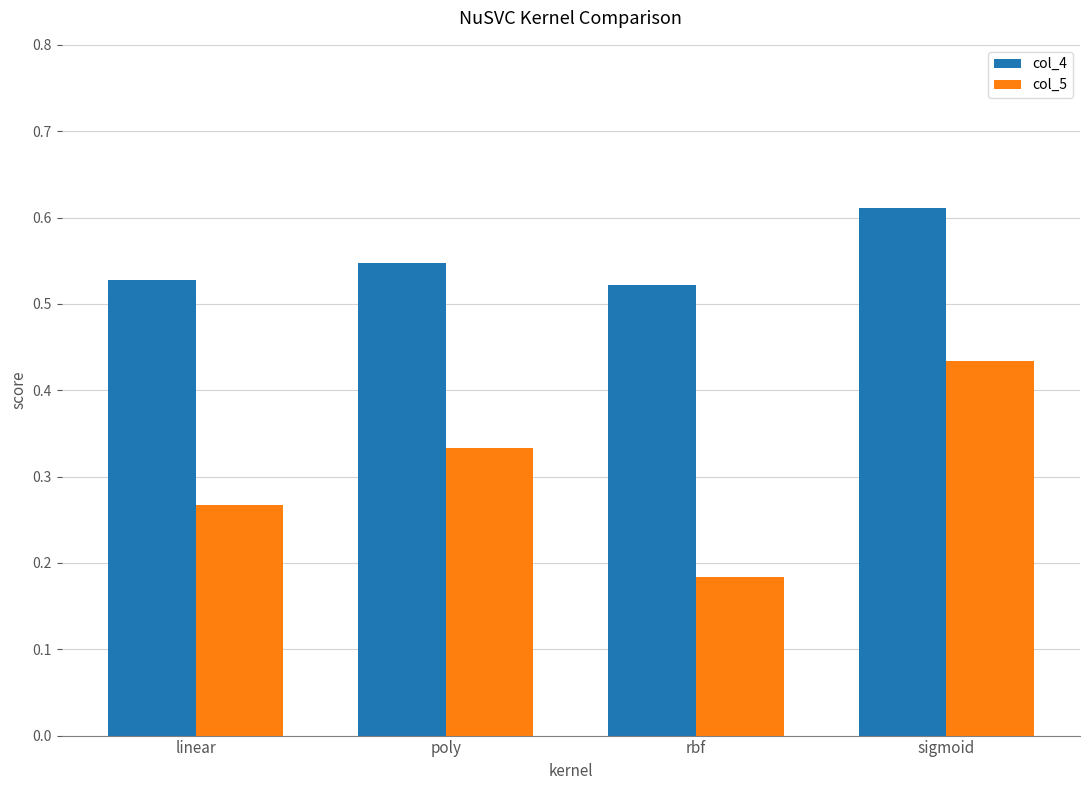

List the series in order of their peak value, highest first.

col_4, col_5